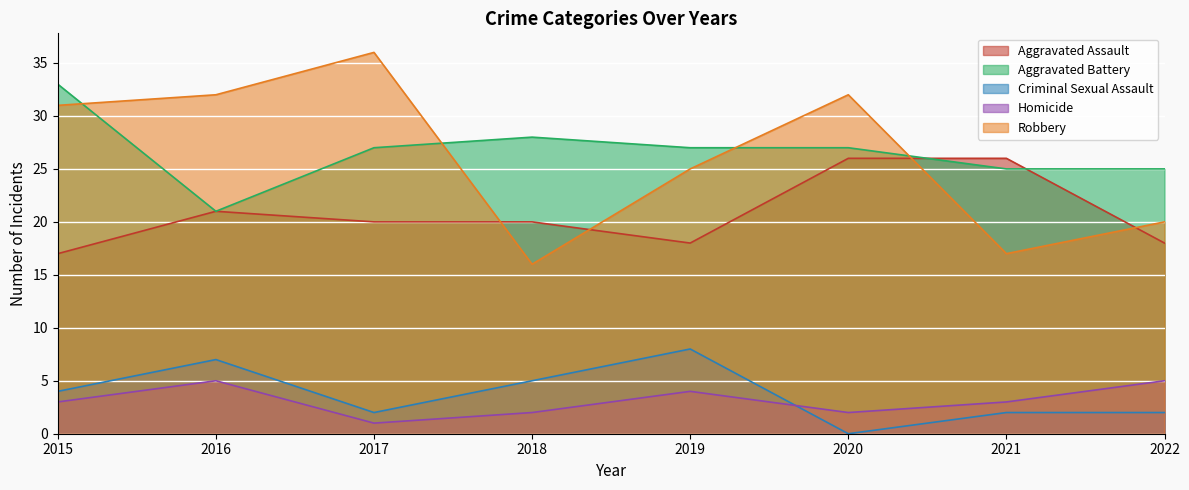

How many lines are shown in the chart?

5